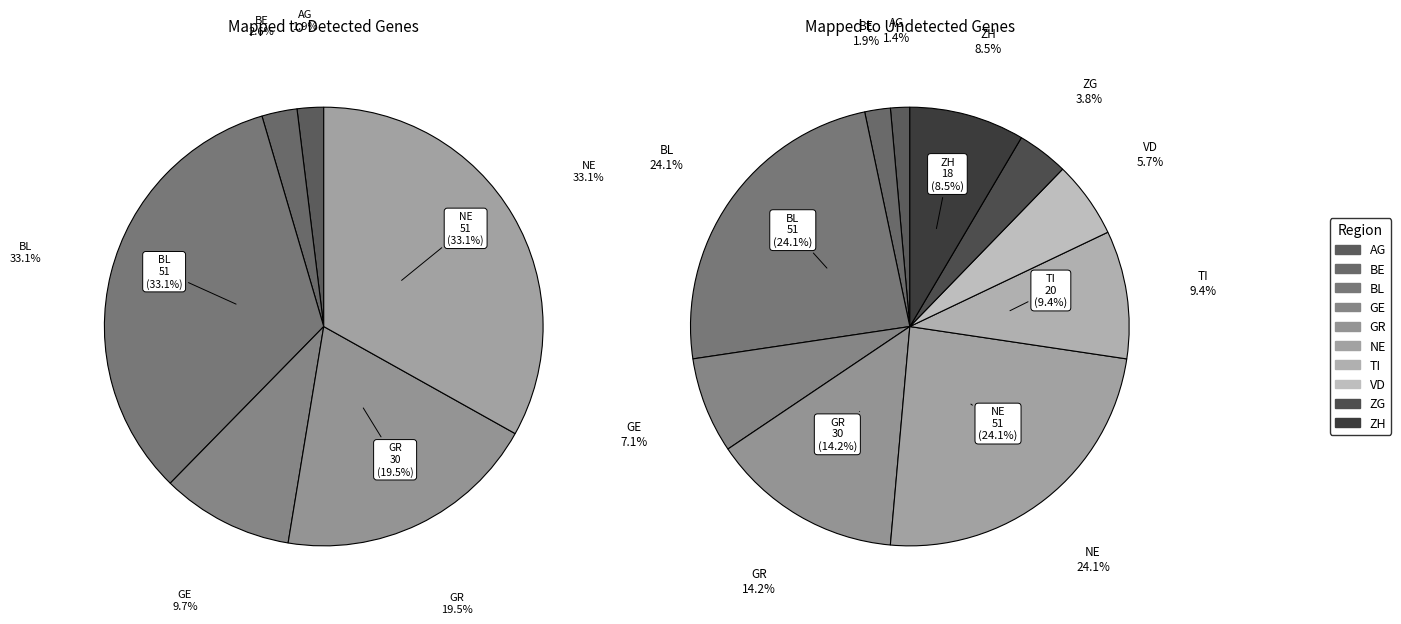

Is it true that FR is 1% of the pie?

False